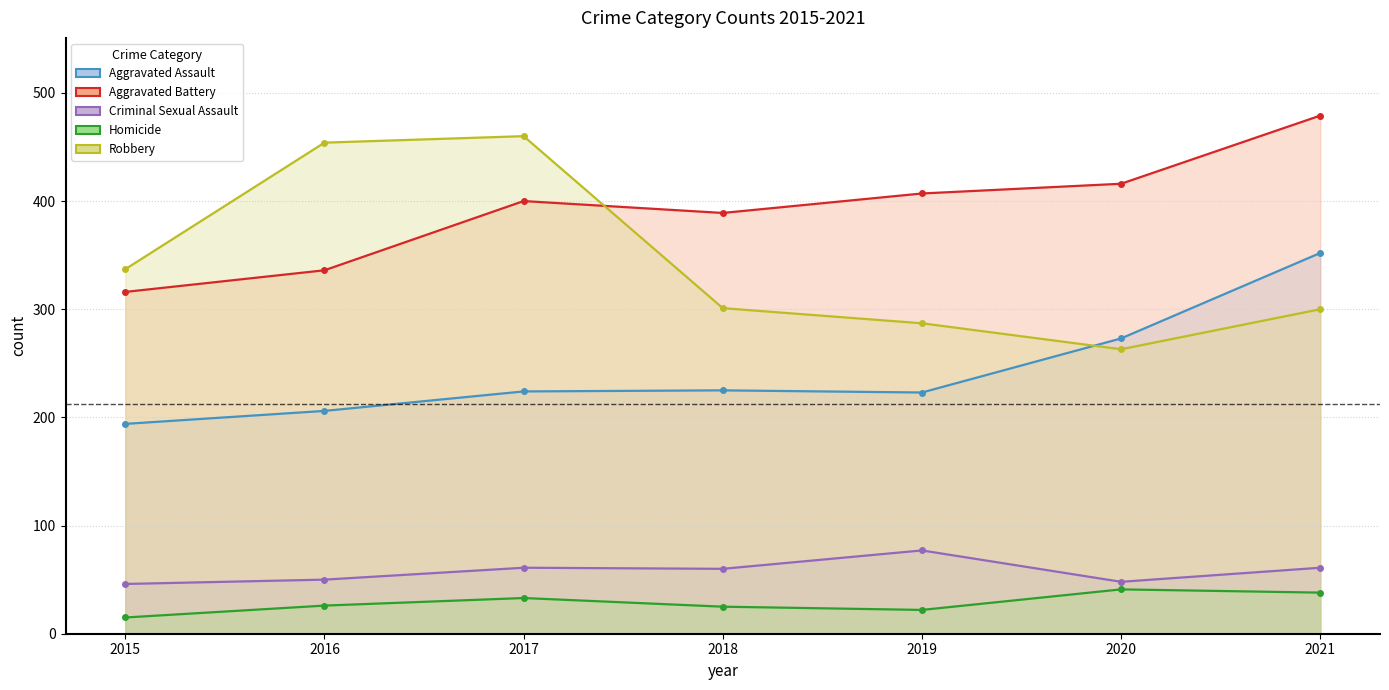

What is the value of the Criminal Sexual Assault point at the 5th from the left?

77